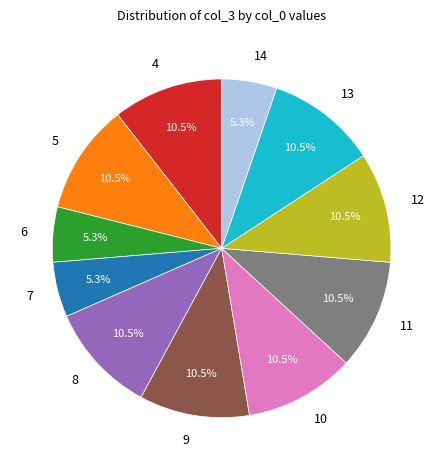

How many segments does this pie chart have?

11